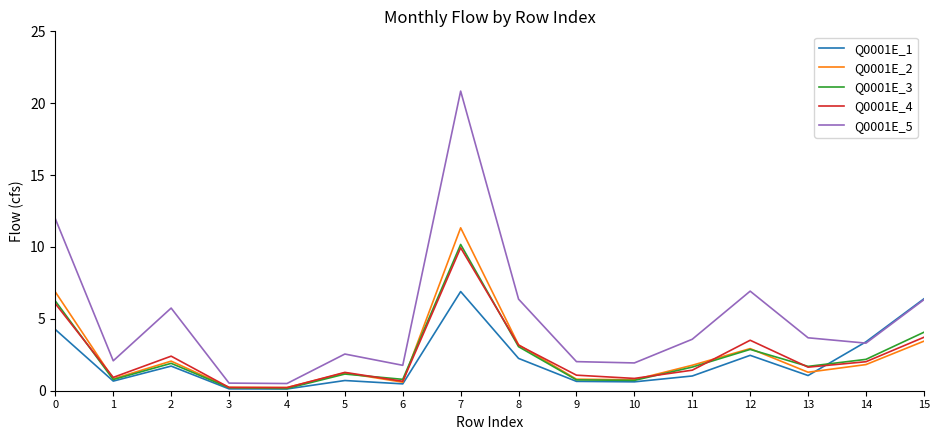

What is the difference between the Q0001E_5 values at 6 and 8?

4.6